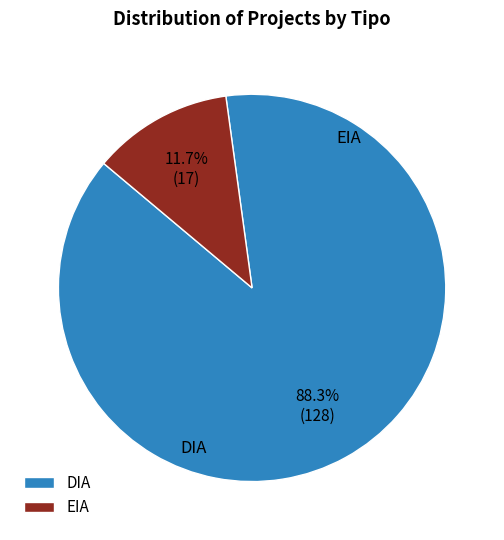

Combined, what portion of the pie is EIA and DIA?

100.0%